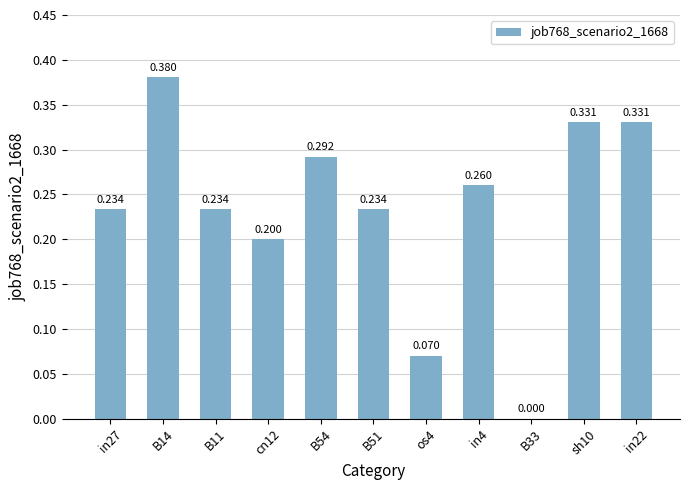

Rank the categories by value from highest to lowest.

B14, sh10, in22, B54, in4, in27, B11, B51, cn12, os4, B33